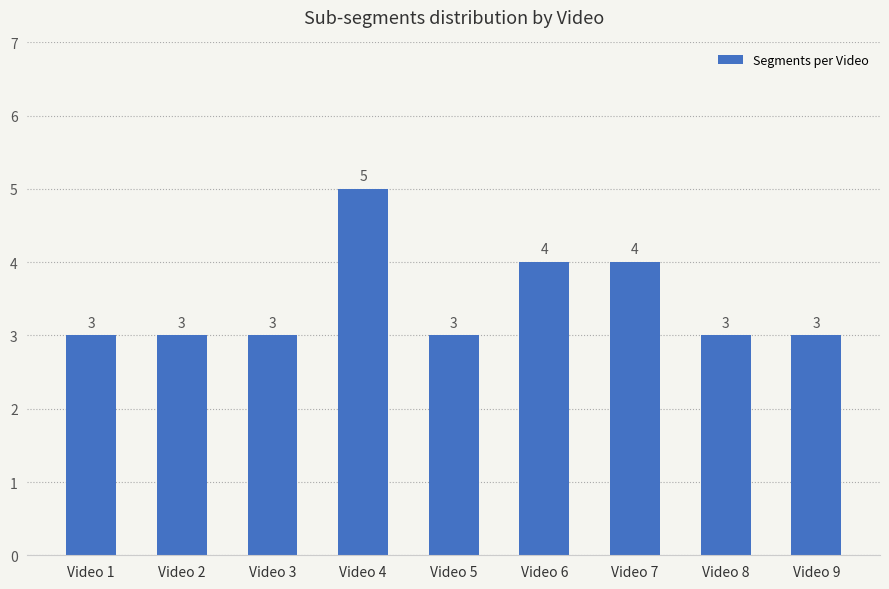

What is the difference between the second highest and minimum values?

1